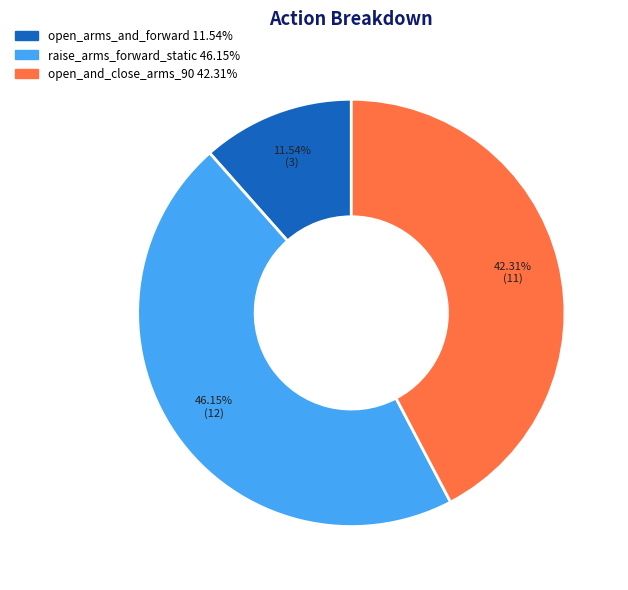

Between open_and_close_arms_90 and open_arms_and_forward, which is larger?

open_and_close_arms_90